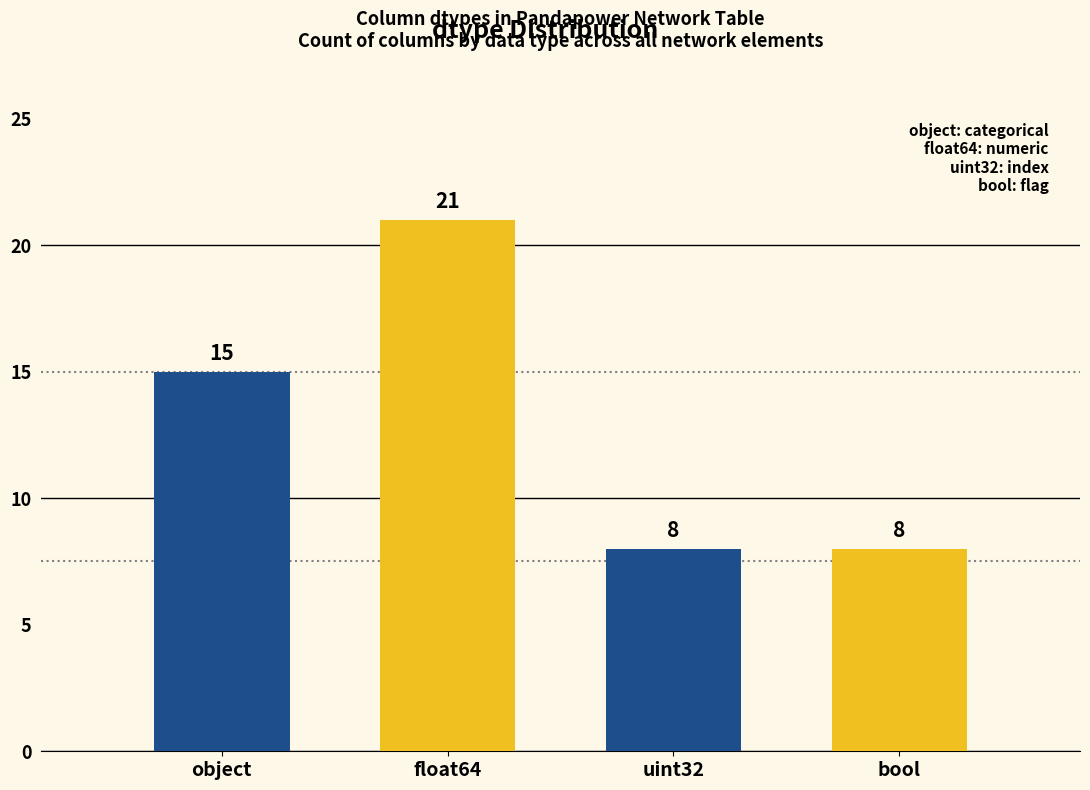

What is the greatest value displayed?

21